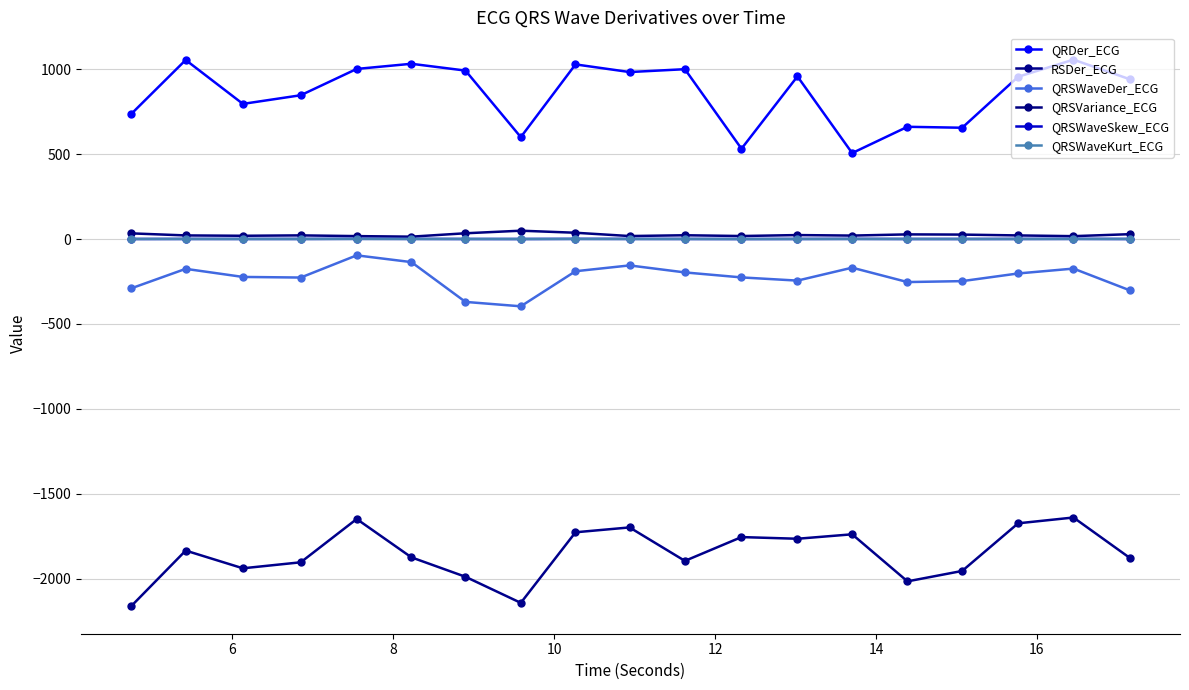

What is the greatest value displayed?

1056.5